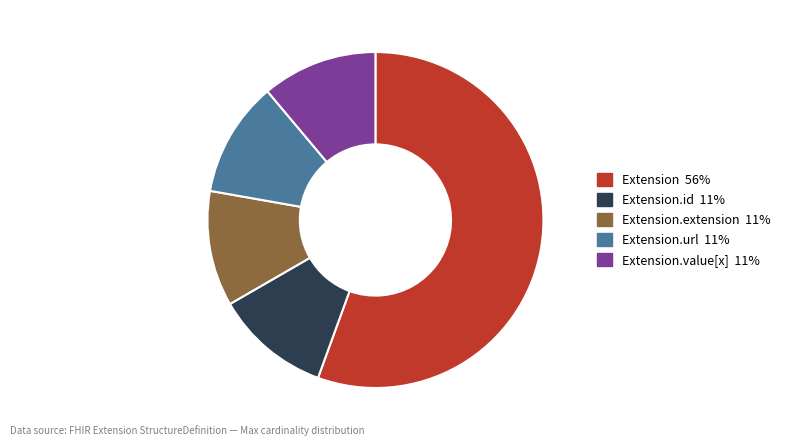

Does any single category account for the majority?

Yes